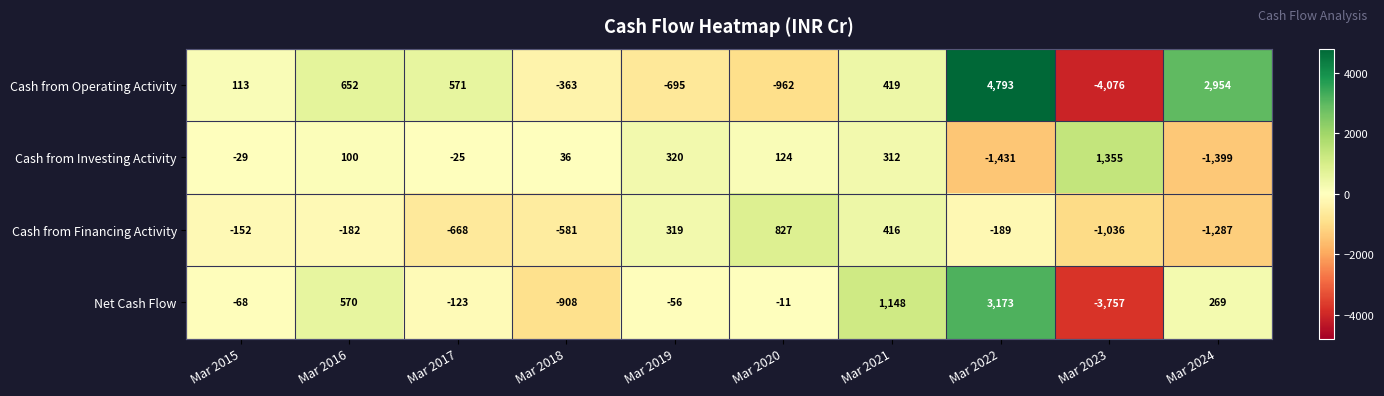

At how many categories does at least one series exceed 2487?

2